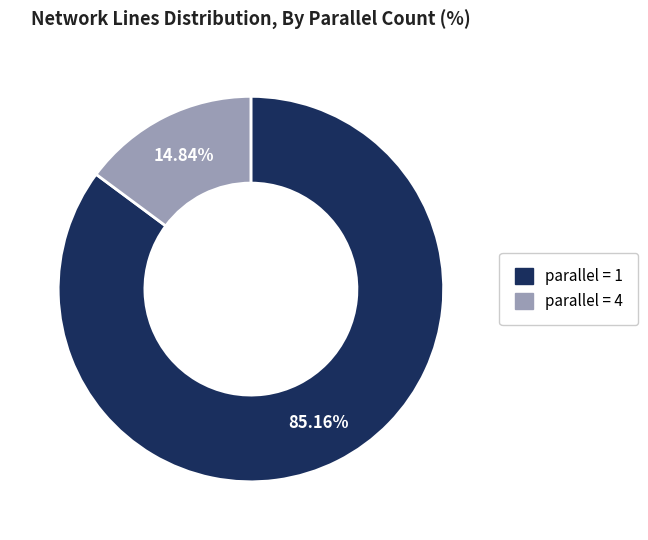

How many slices are in this pie chart?

2